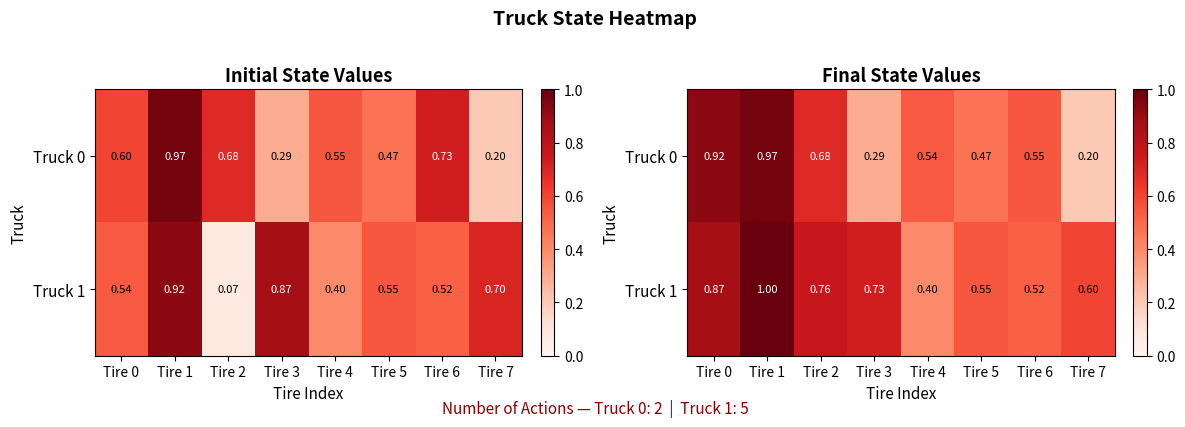

True or false: Truck 1 has a value of 0.5 at Tire 2.

False